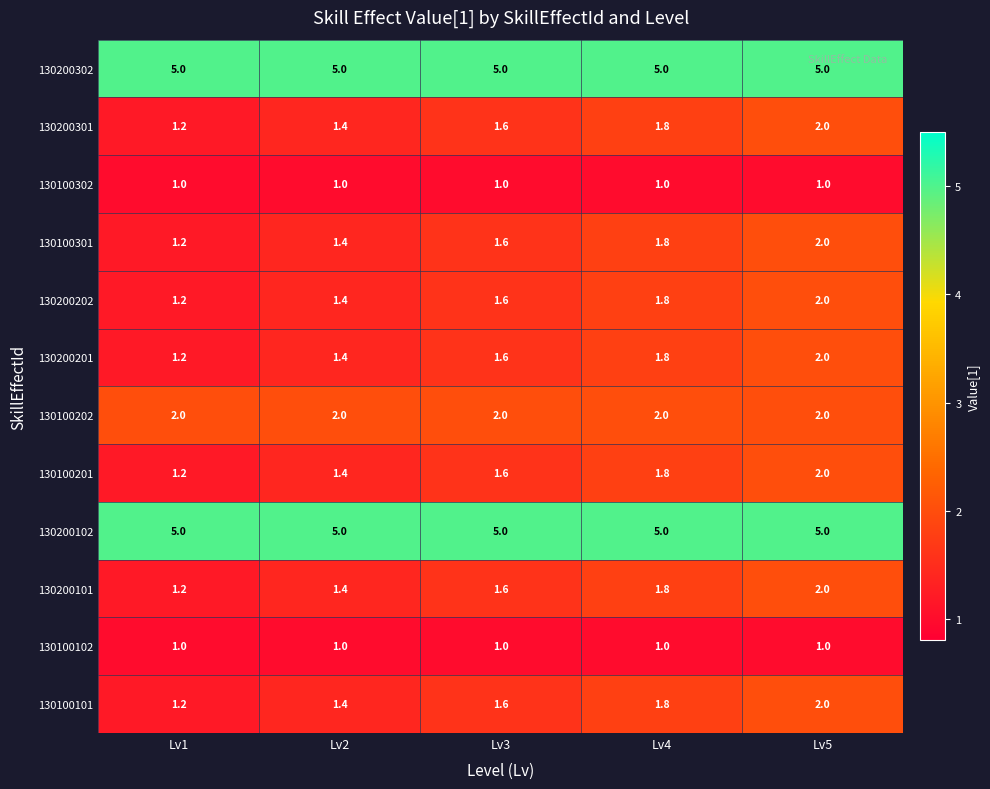

What is the maximum value shown in the chart?

5.0